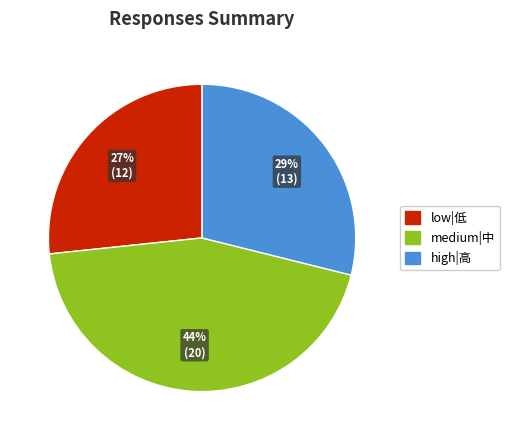

Is there any slice that represents more than half of the pie?

No